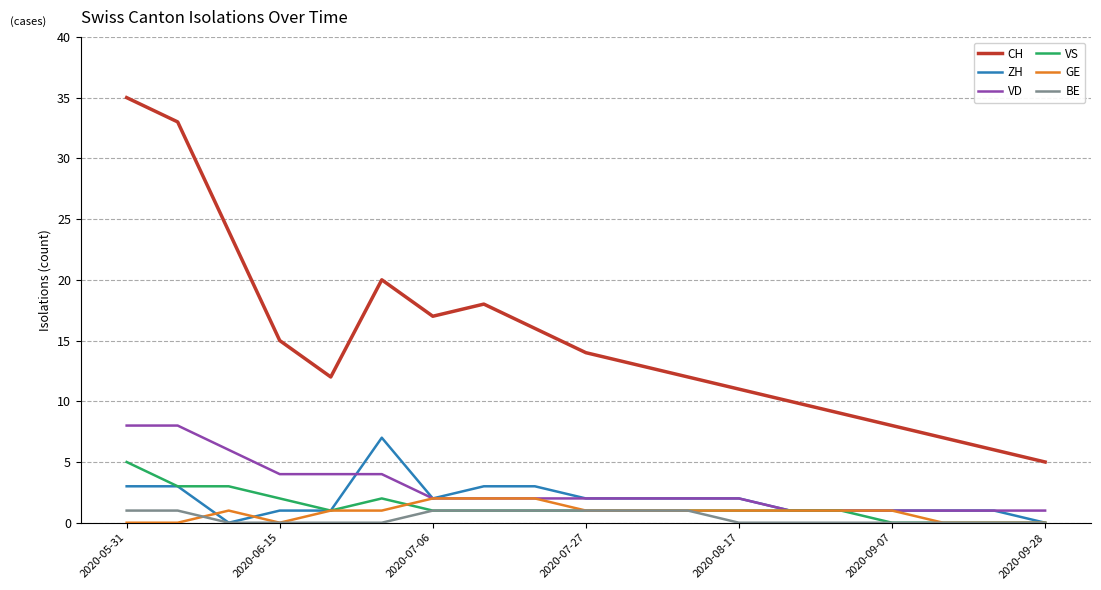

Which series has the widest spread of values?

CH